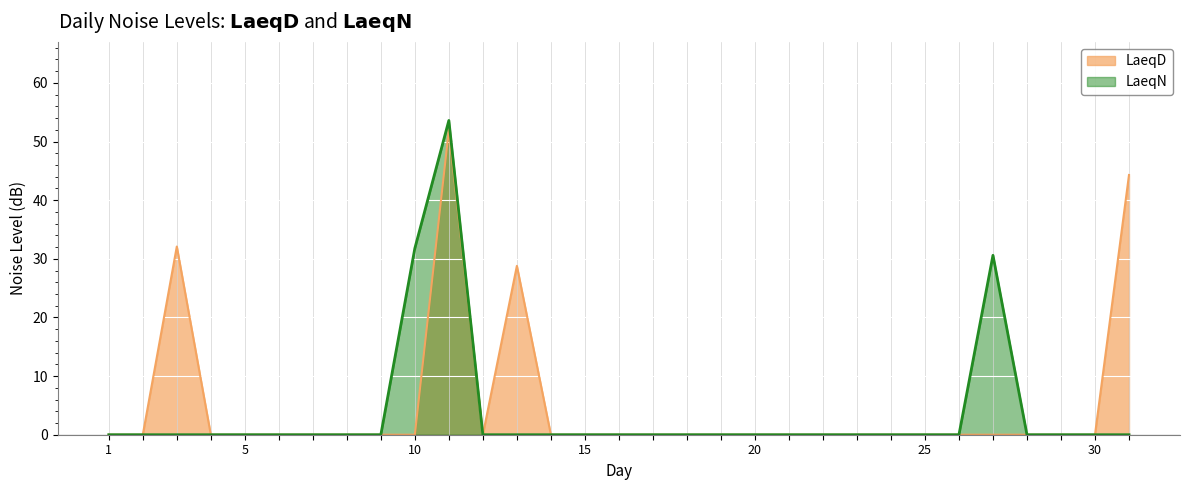

Which has a higher value, 11 or 27?

11